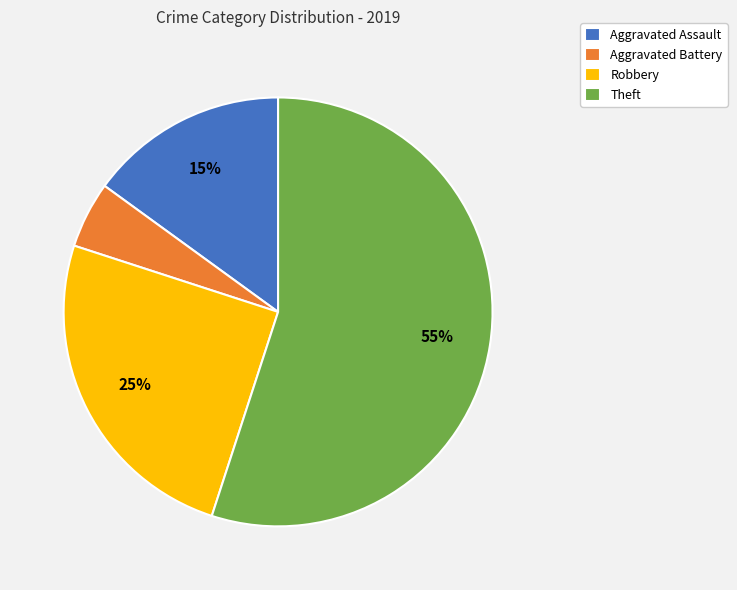

To the nearest percent, what is the difference between the Robbery and Theft slice percentages?

30%